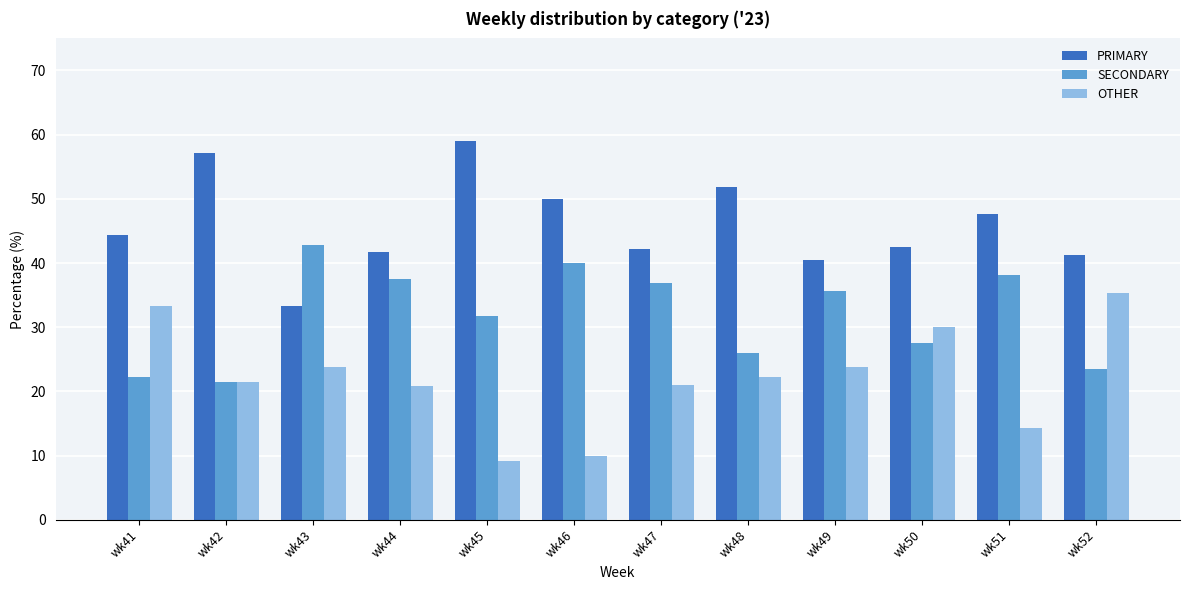

How many series are shown in this chart?

3